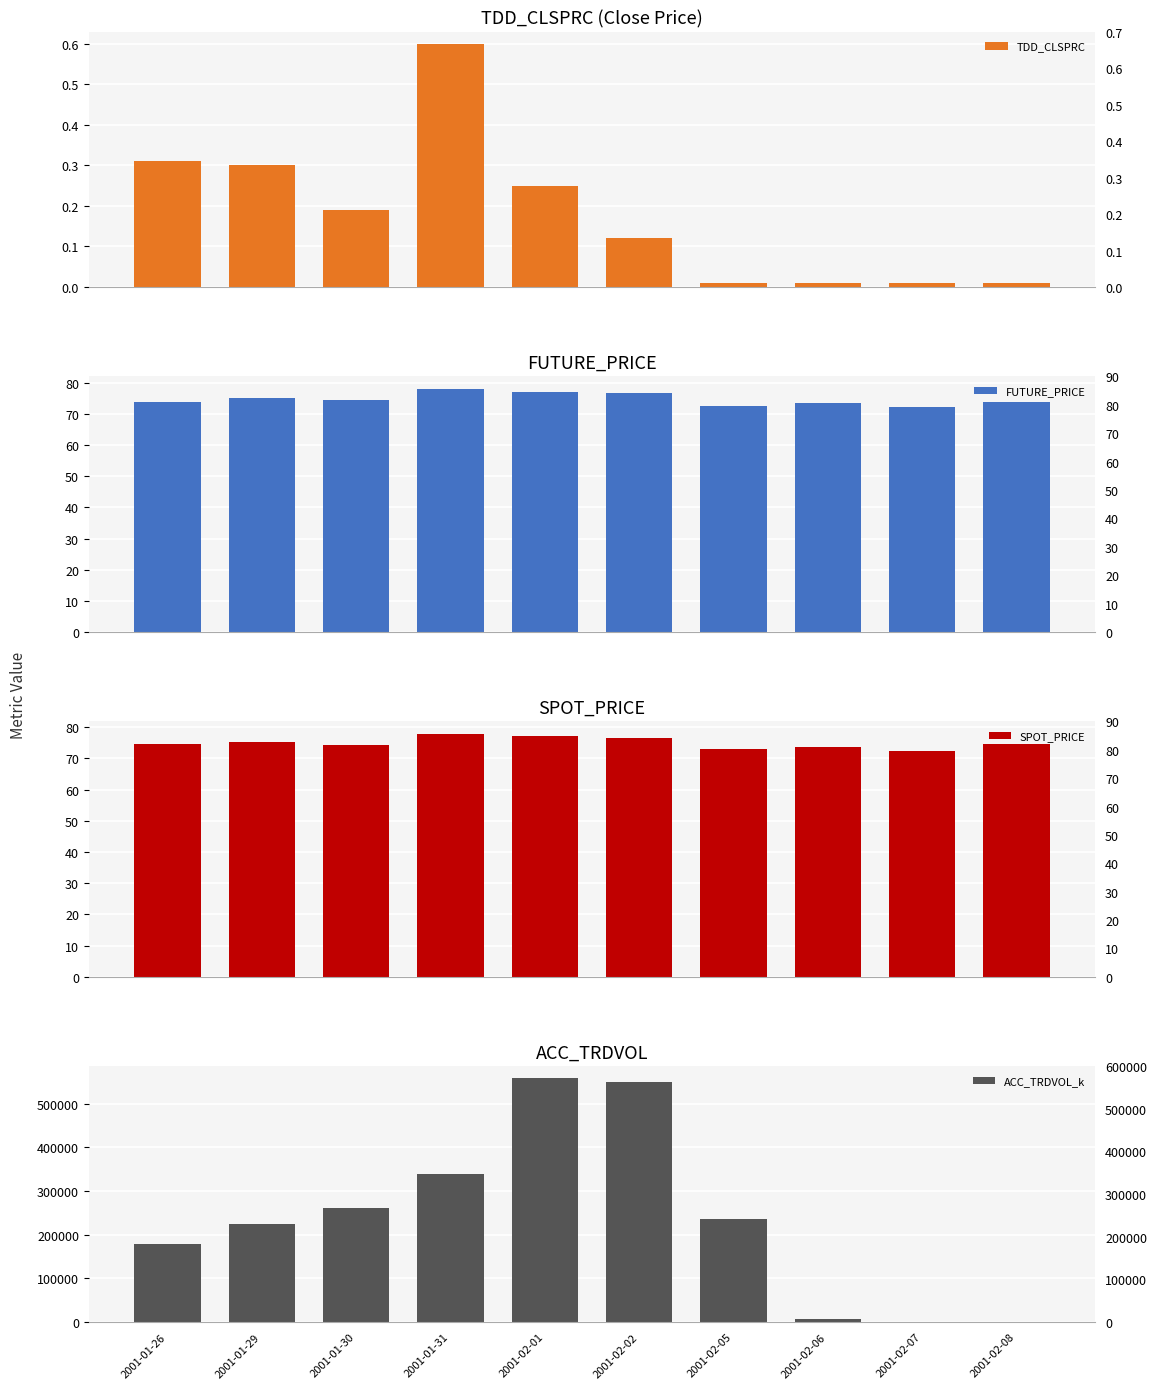

How many categories are shown in the chart?

10